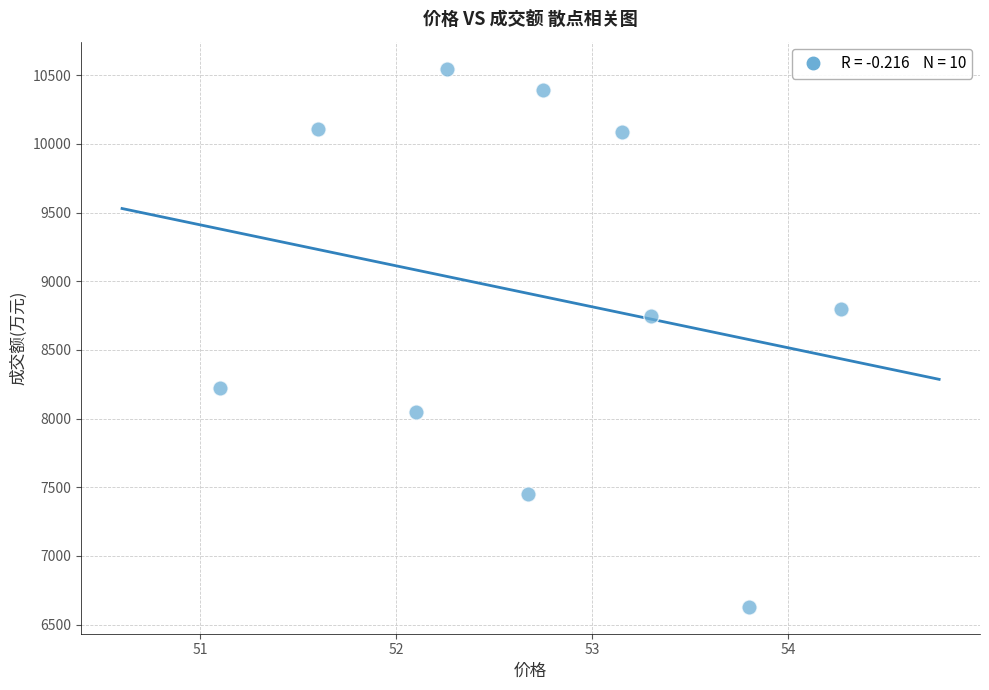

What Y value in the scatter plot is closest to 8589?

8747